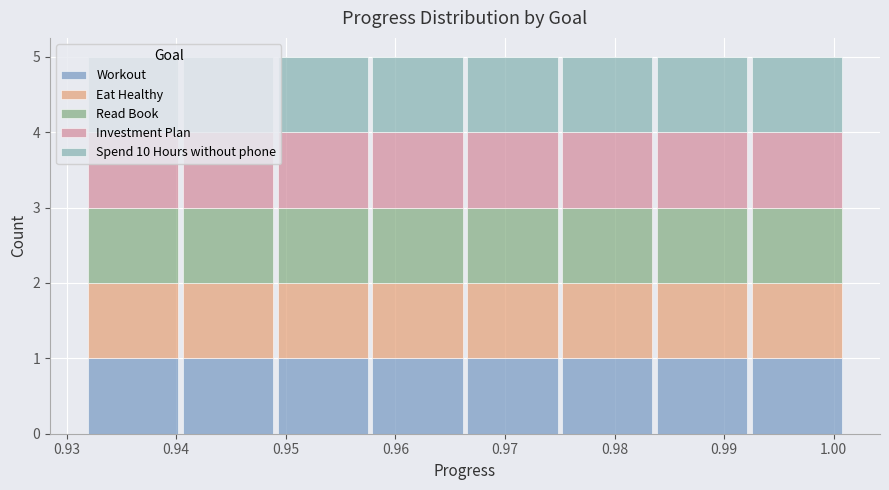

What is the total height of the stacked bar covering 0.932 to 0.940 on the x-axis? Neither the bar edges nor the heights are printed on the chart, so give them approximately, as read against the axes.

5